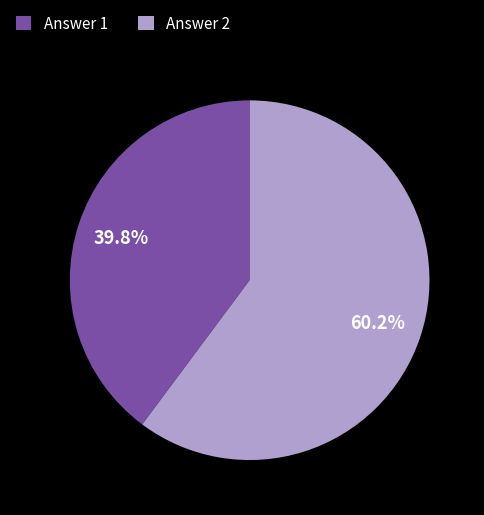

Which slice is the largest?

Answer 2